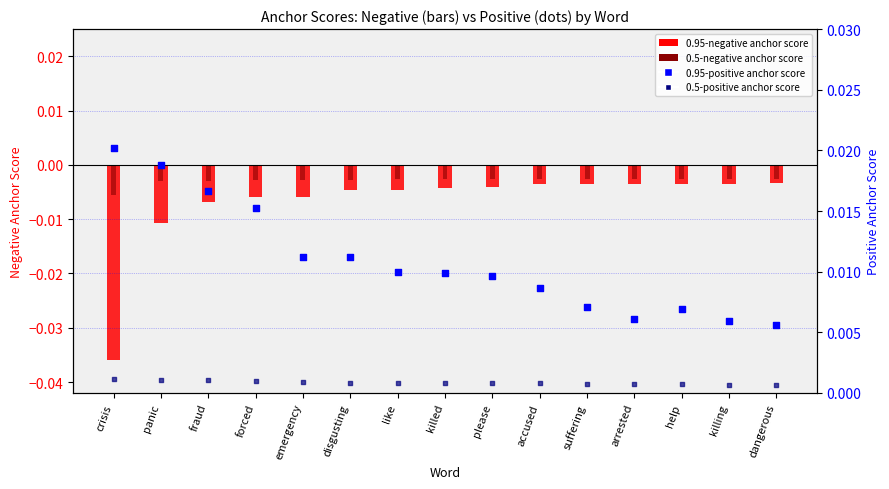

At which category is the sum across all series the highest?

fraud